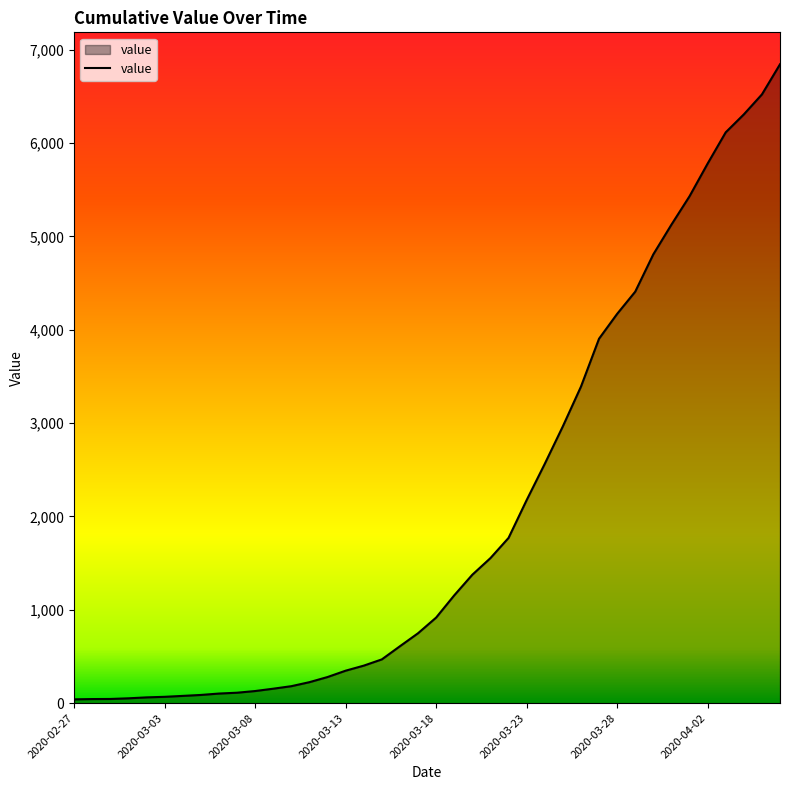

What is the difference between the maximum and minimum values?

6803